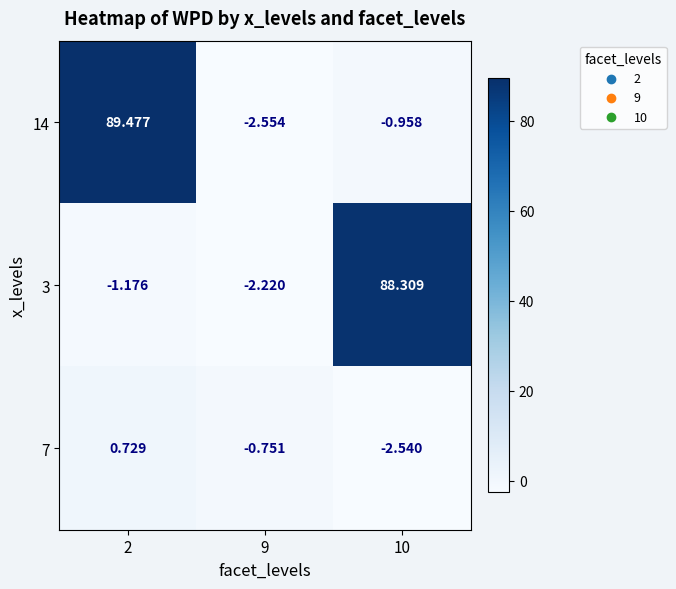

What is the difference between the highest and lowest values at 9?

1.8